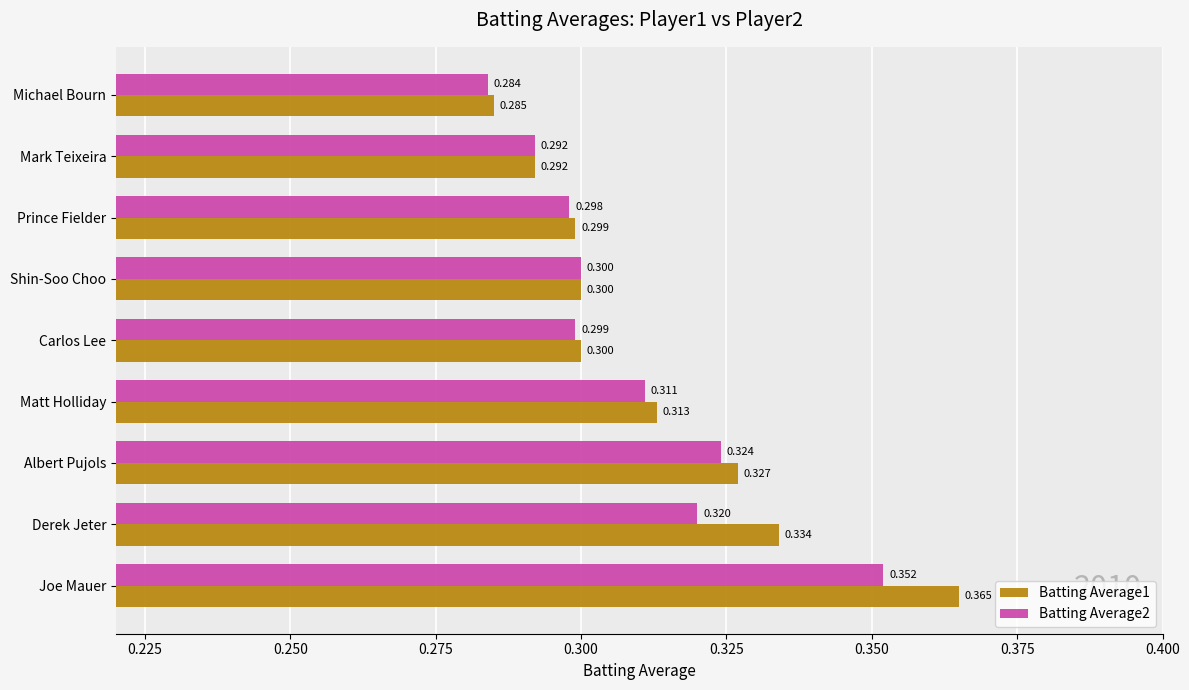

Rank the categories by Batting Average2 value from lowest to highest.

Michael Bourn, Mark Teixeira, Prince Fielder, Carlos Lee, Shin-Soo Choo, Matt Holliday, Derek Jeter, Albert Pujols, Joe Mauer